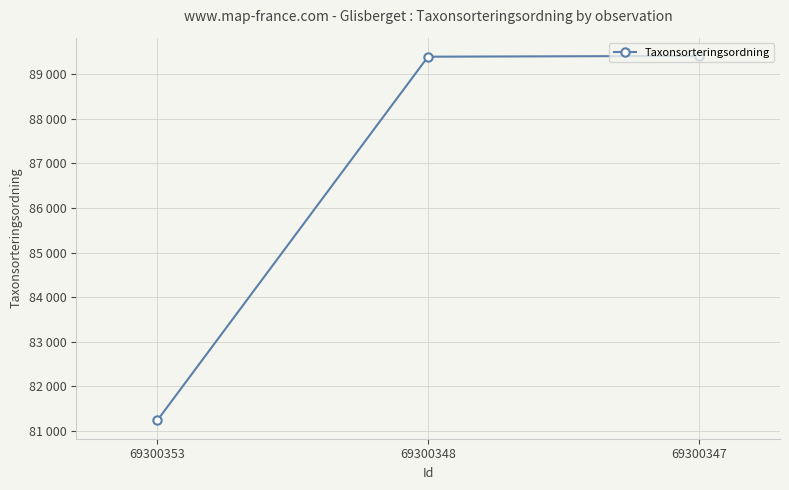

What is the difference between the maximum and minimum values?

8174